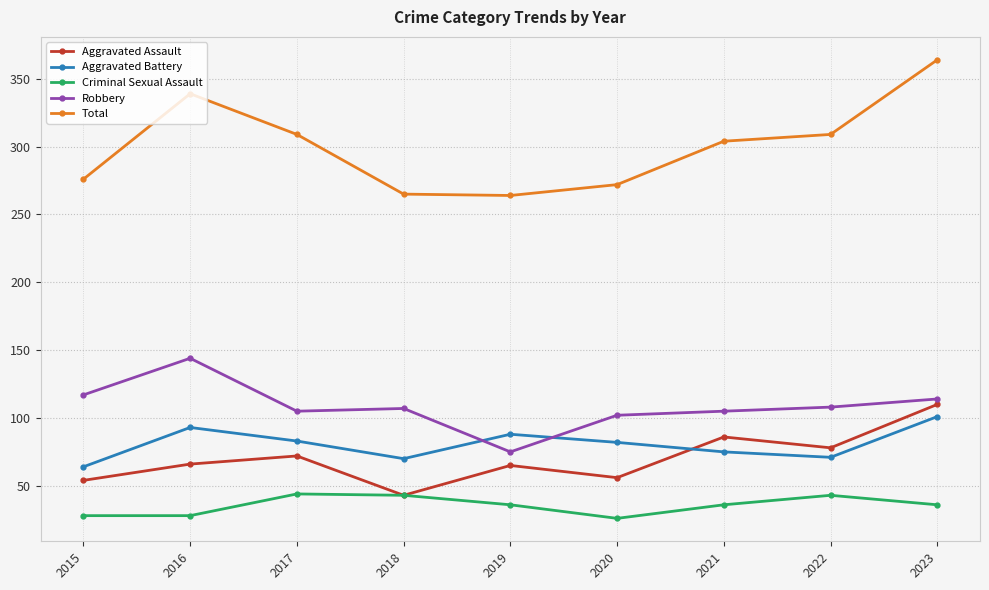

True or false: Robbery and Total cross at least once.

False